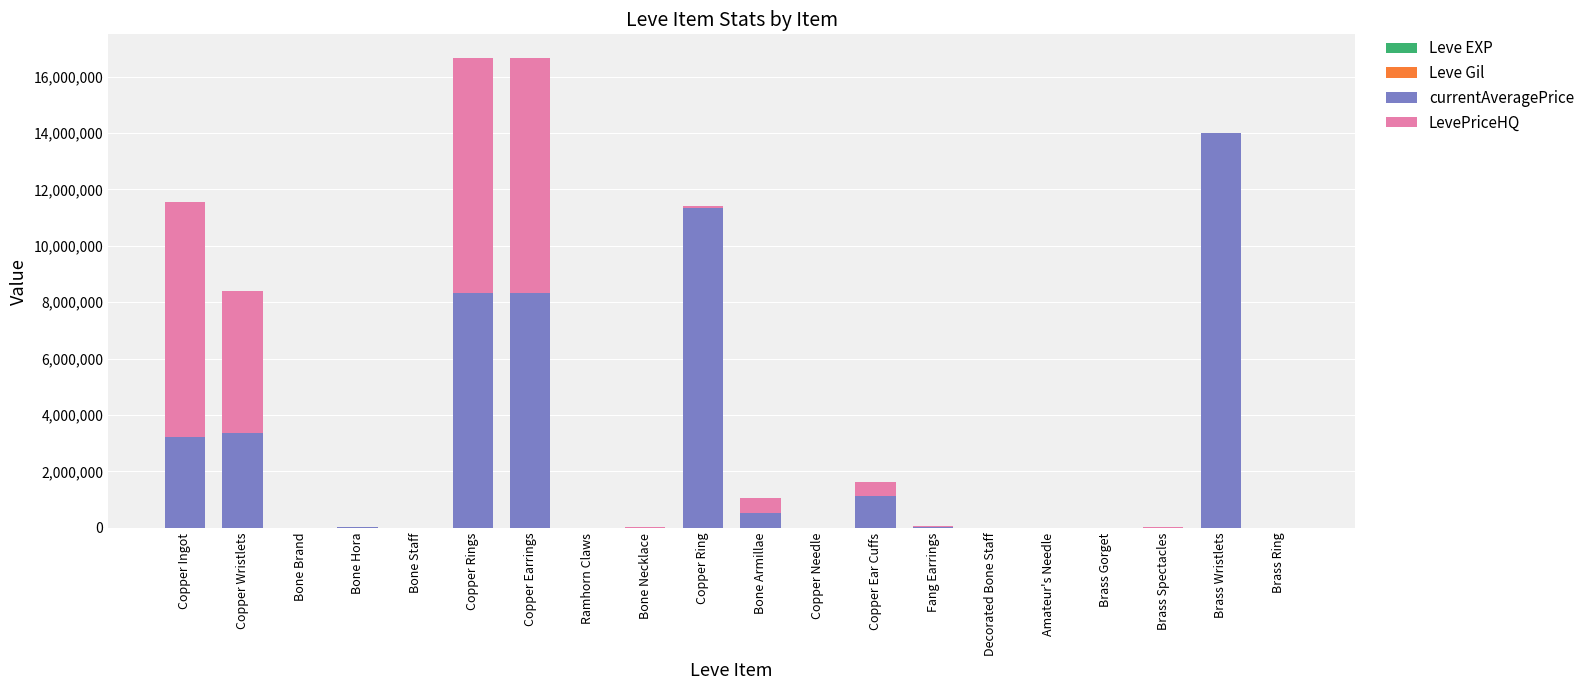

At how many categories does at least one series exceed 8091552?

5